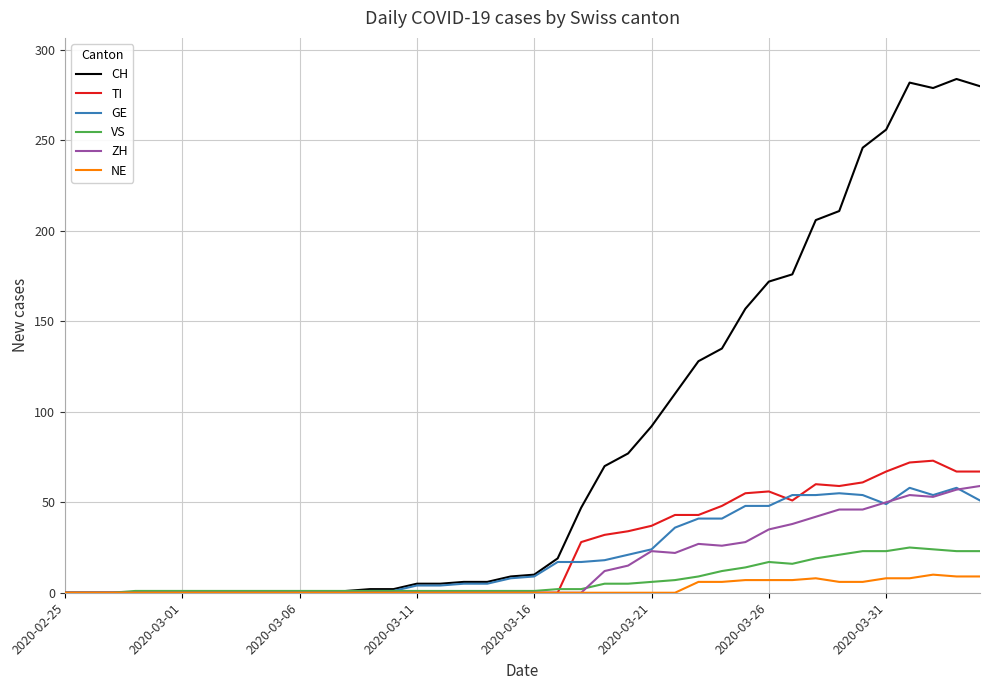

What is the highest value of the TI series?

73